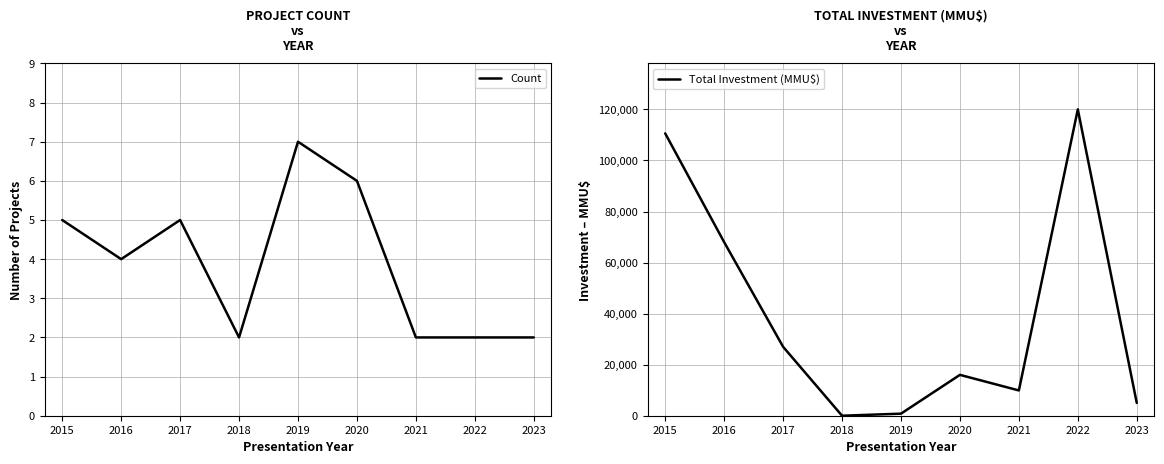

At which label is Count closest to 4?

2016